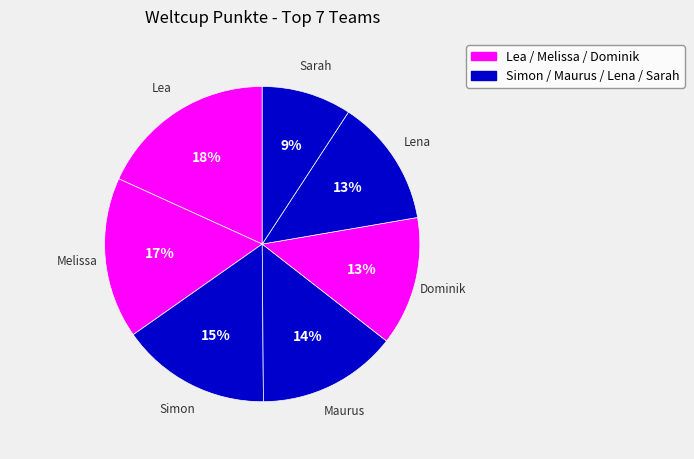

How many slices are in this pie chart?

7